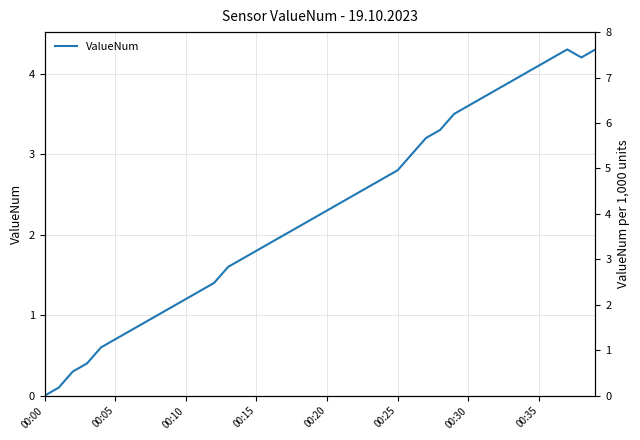

Which category has the lowest value across all series?

00:00